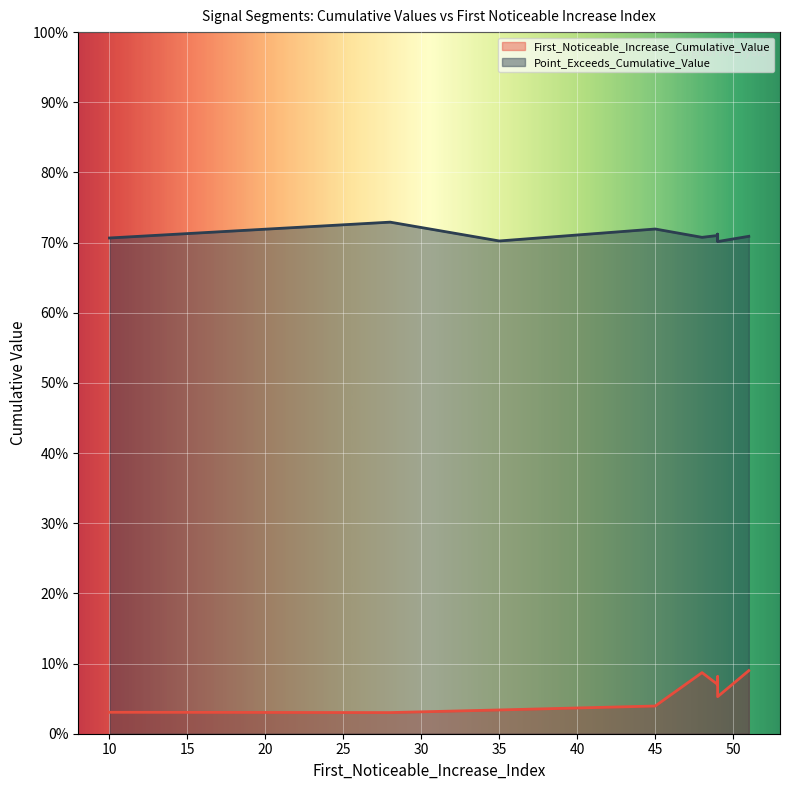

What is the spread (max minus min) of values at 45?

0.7